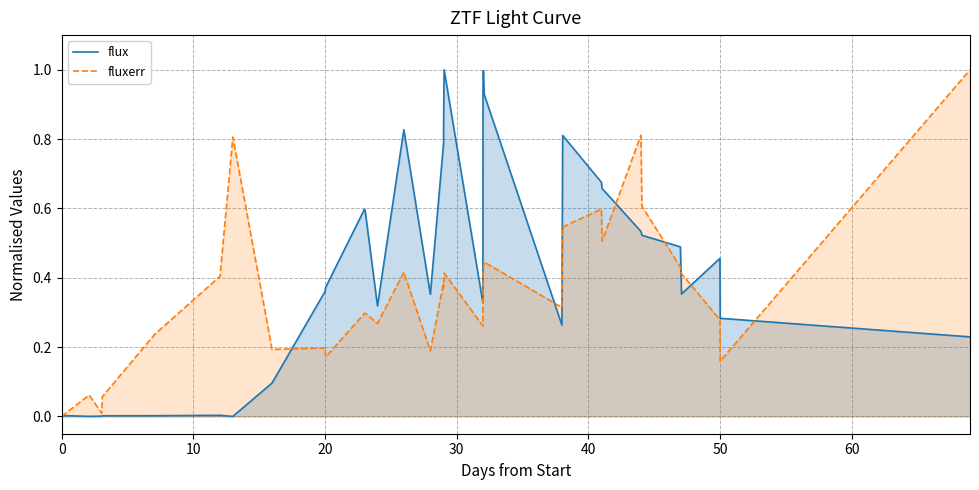

How many data points does each series have?

34